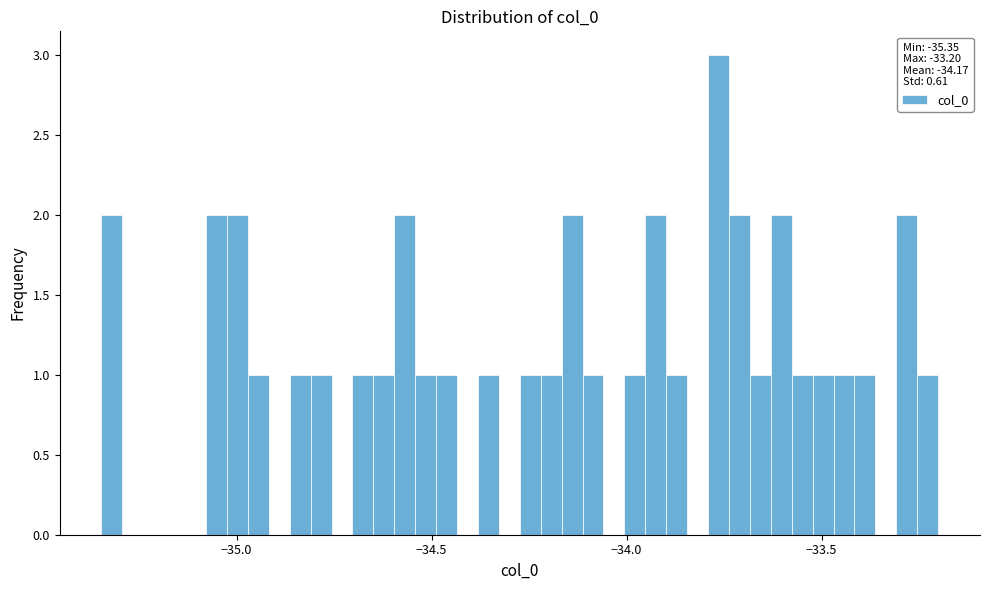

Read against the x-axis, roughly where is the centre of the tallest bar?

-33.75